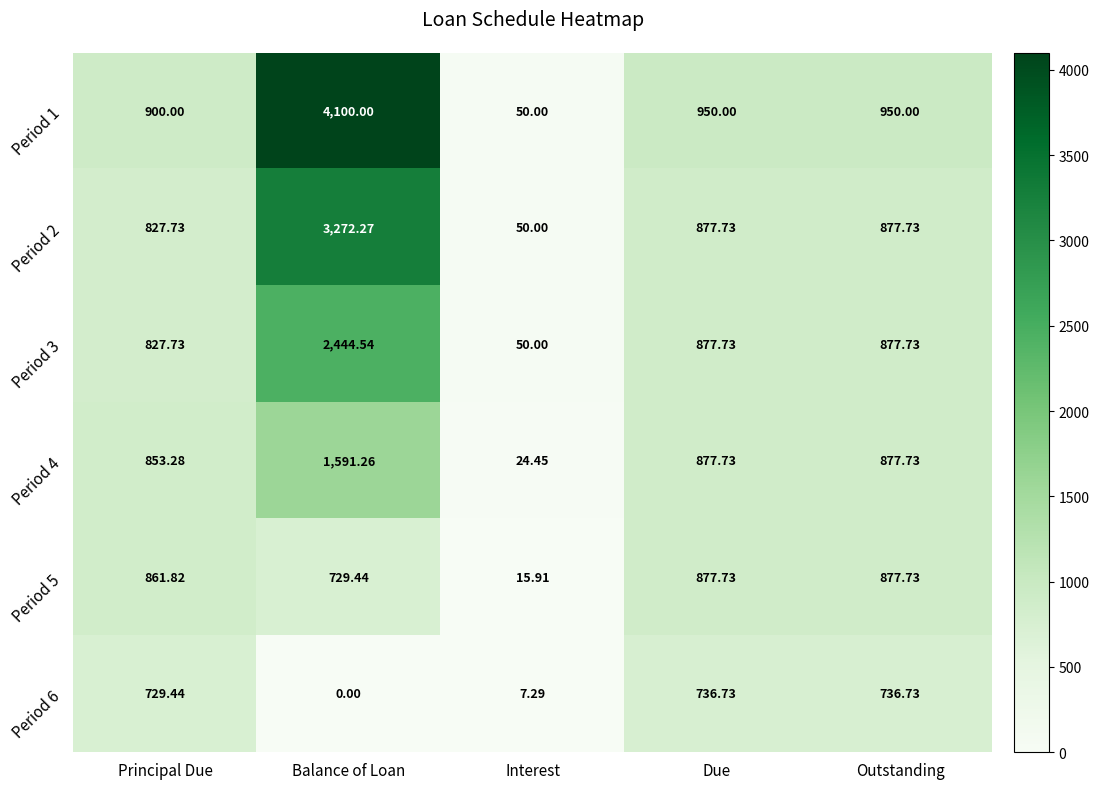

At which category is the sum across all series the highest?

Balance of Loan